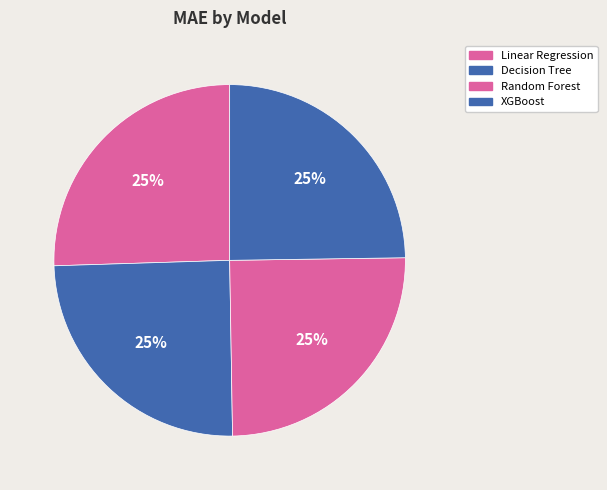

Approximately how many times larger is the value at XGBoost compared to Decision Tree?

1.0